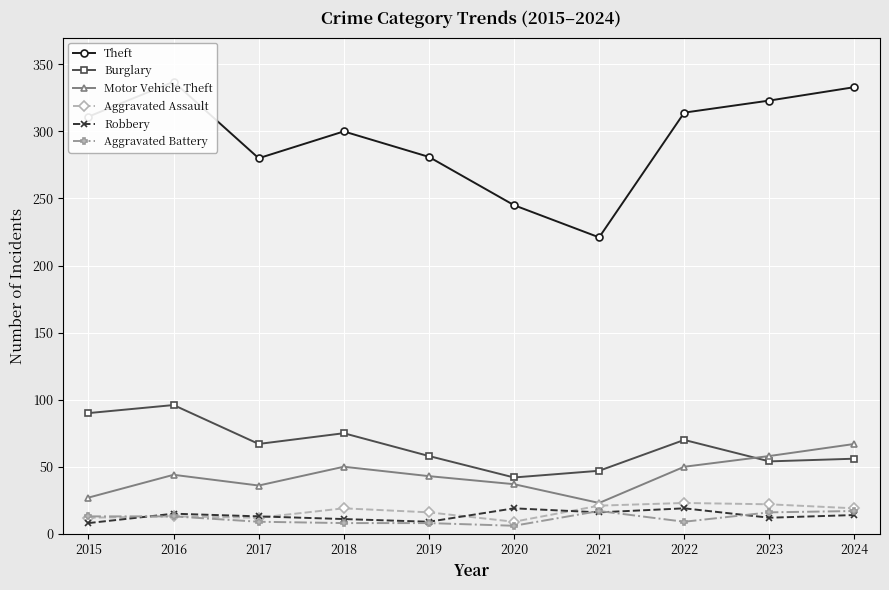

Which has a higher value, 2020 or 2024?

2024